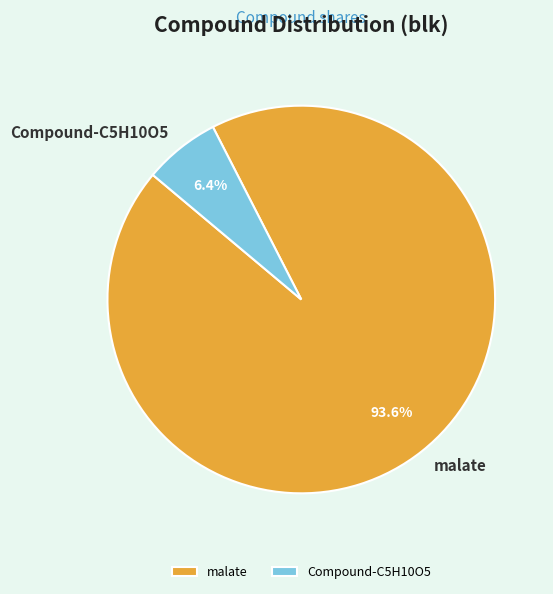

Approximately how many times larger is the value at Compound-C5H10O5 compared to malate?

0.1